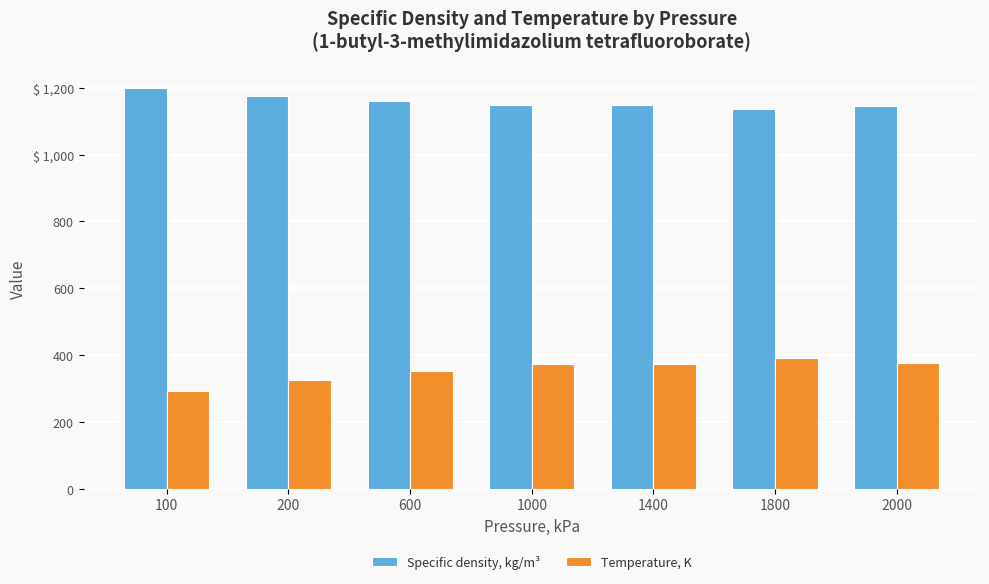

What are all the series names shown in the legend?

Specific density, kg/m³, Temperature, K